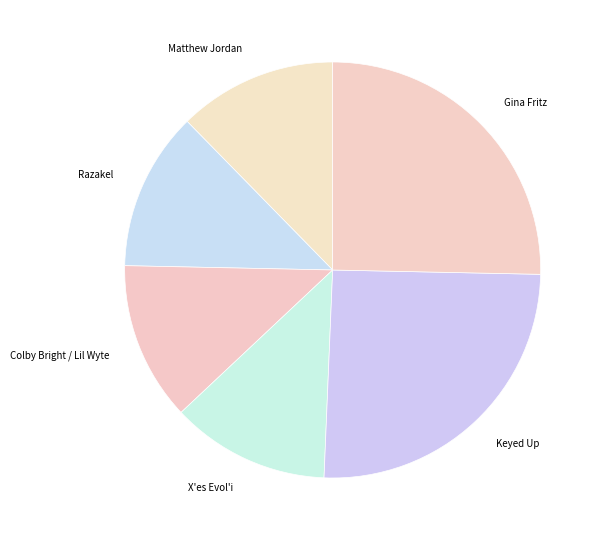

Combined, do Matthew Jordan and Colby Bright / Lil Wyte account for over 50%?

No